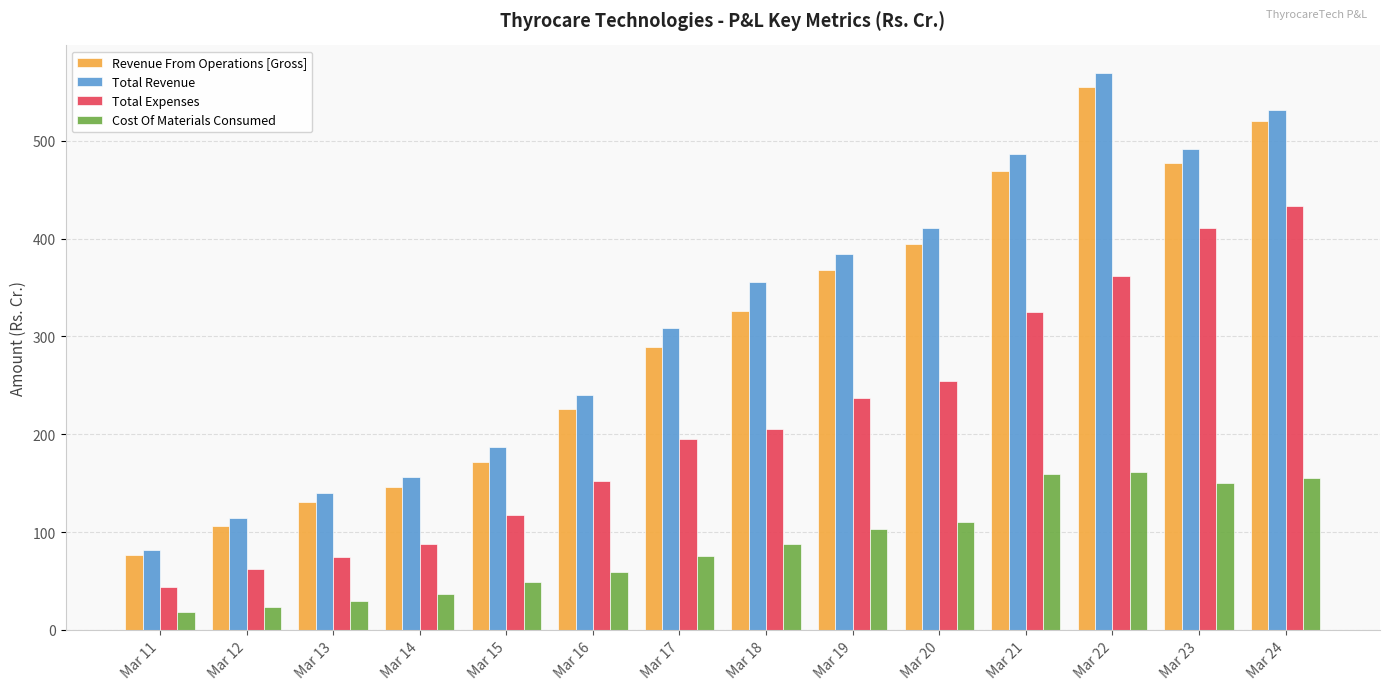

Which label corresponds to the smallest value in the chart?

Mar 11